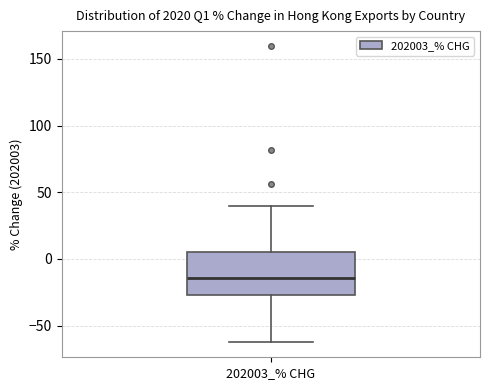

Transcribe this box plot: give where the median line is, the range the box spans, and where the two whiskers end, as read against the y-axis. The values are not printed on the chart, so give them approximately, as read against the axis.

median -15, box -25 to 5, whiskers -65 to 40